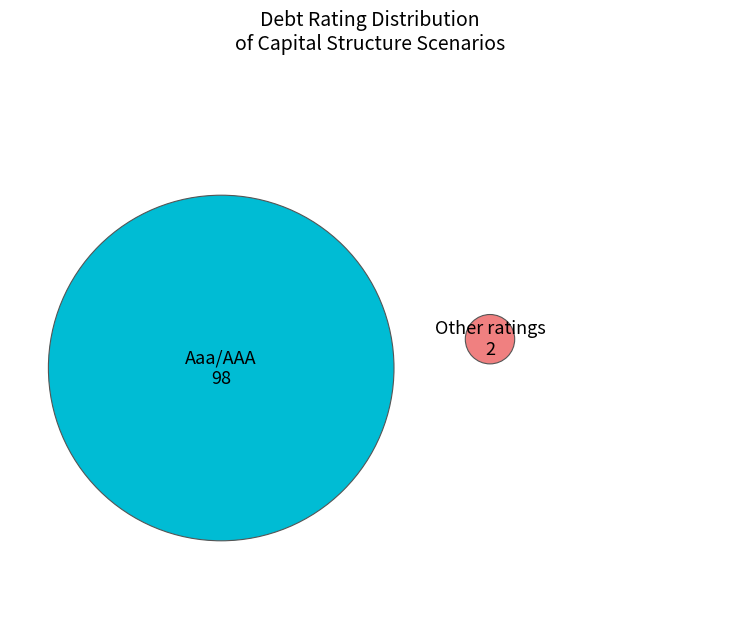

Count the number of slices in the pie.

2